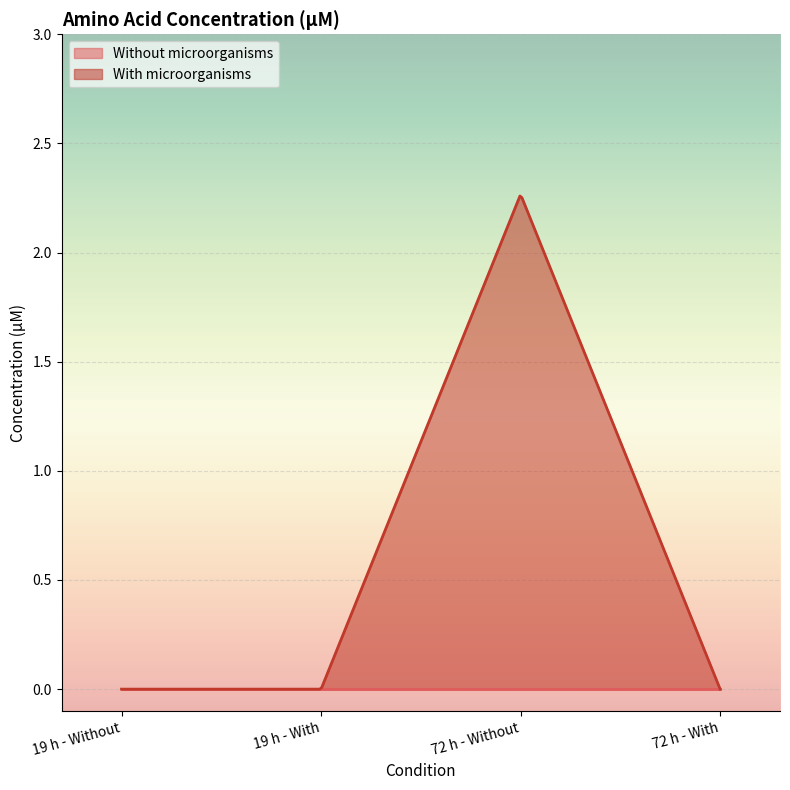

What is the maximum value shown in the chart?

2.3